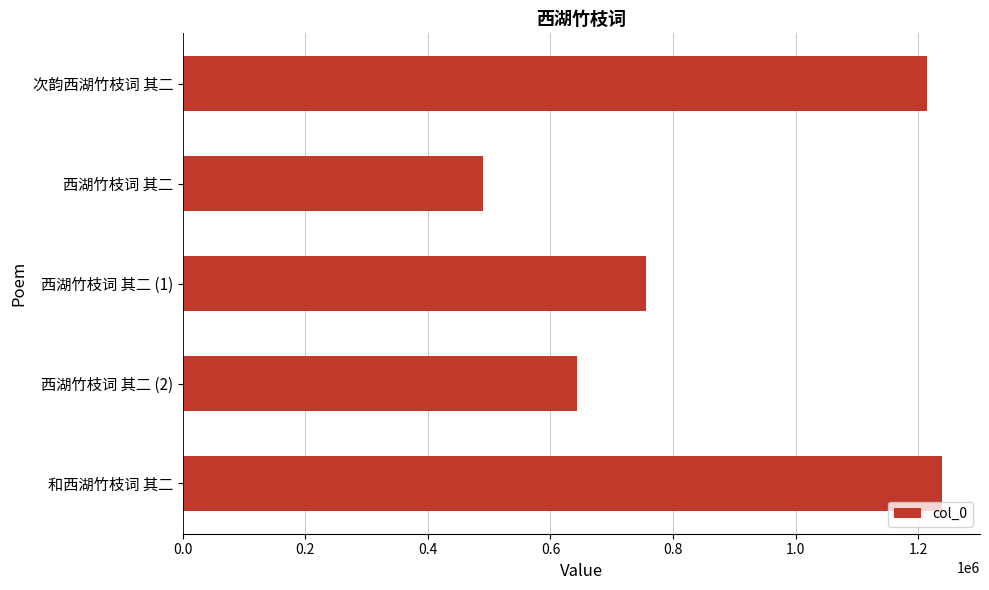

Reading bottom to top, list all the values displayed in this chart.

1239195	642531	756472	489671	1215416